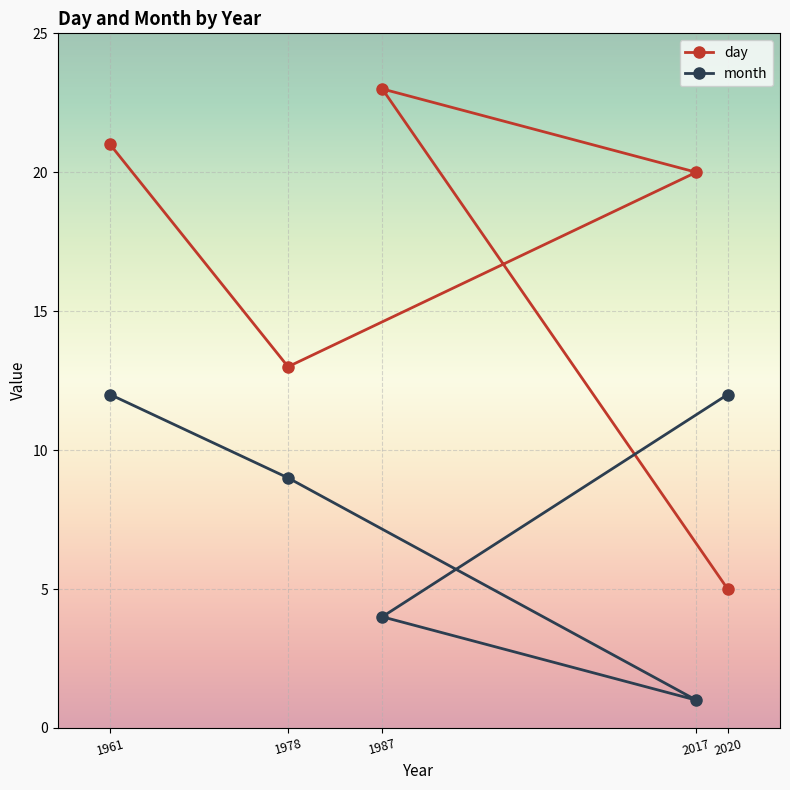

True or false: day has a value of 33 at 2017.

False